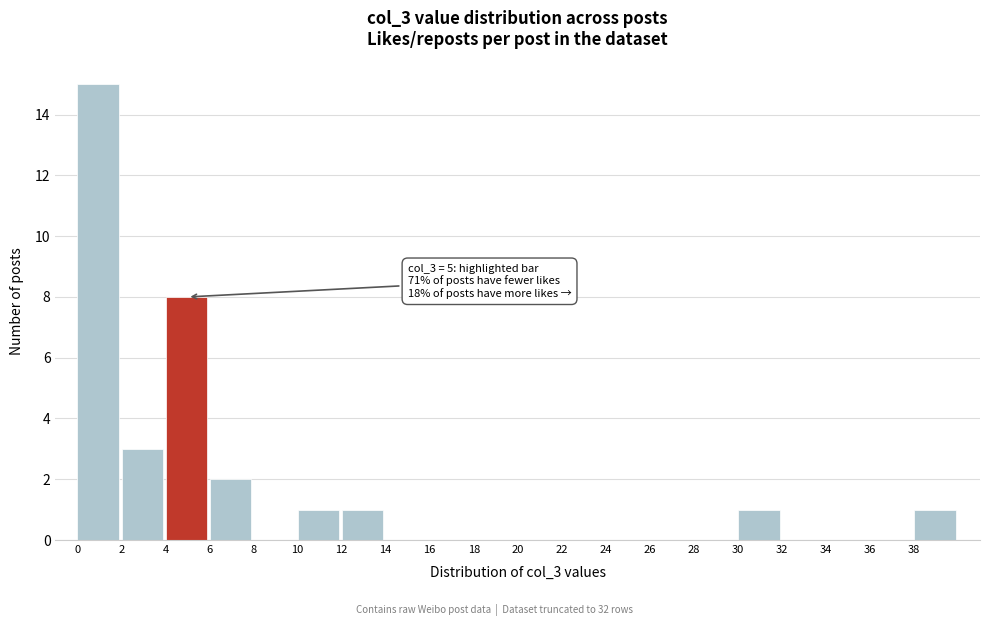

Over which range of the x-axis is the bar tallest?

0 to 2